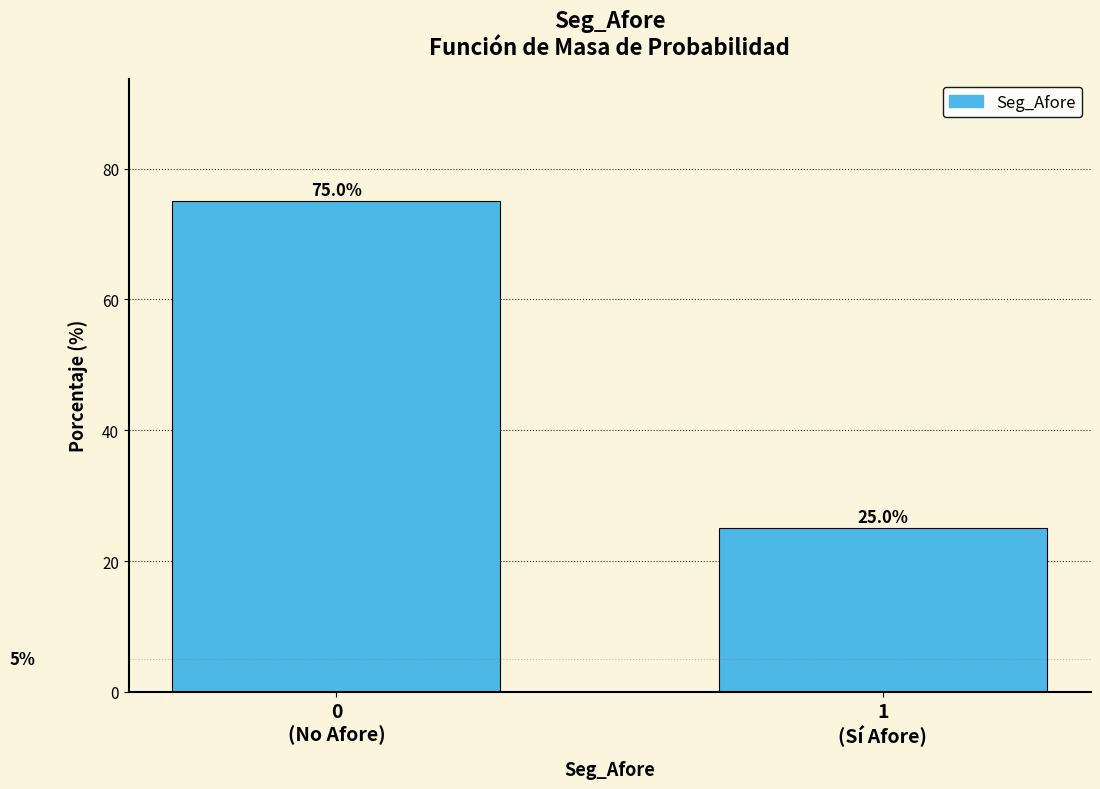

Reading right to left, list all the values displayed in this chart.

25	75